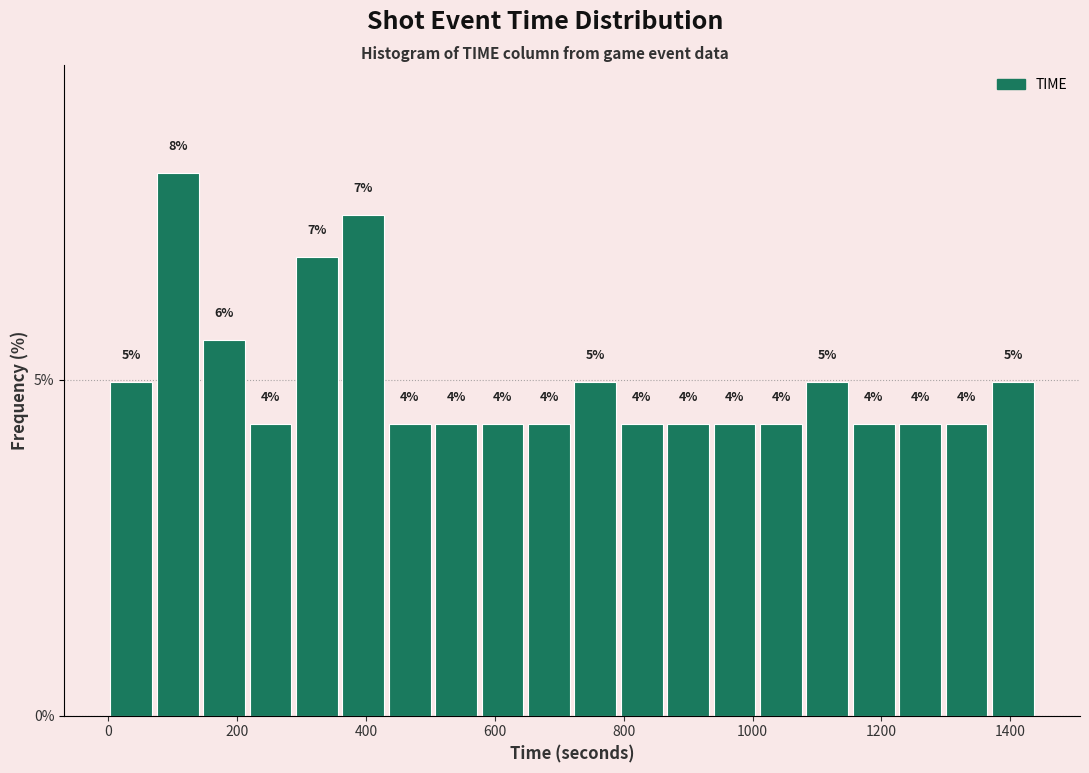

Around what value on the x-axis is the tallest bar? Give the approximate position of its centre, as read against the axis.

100